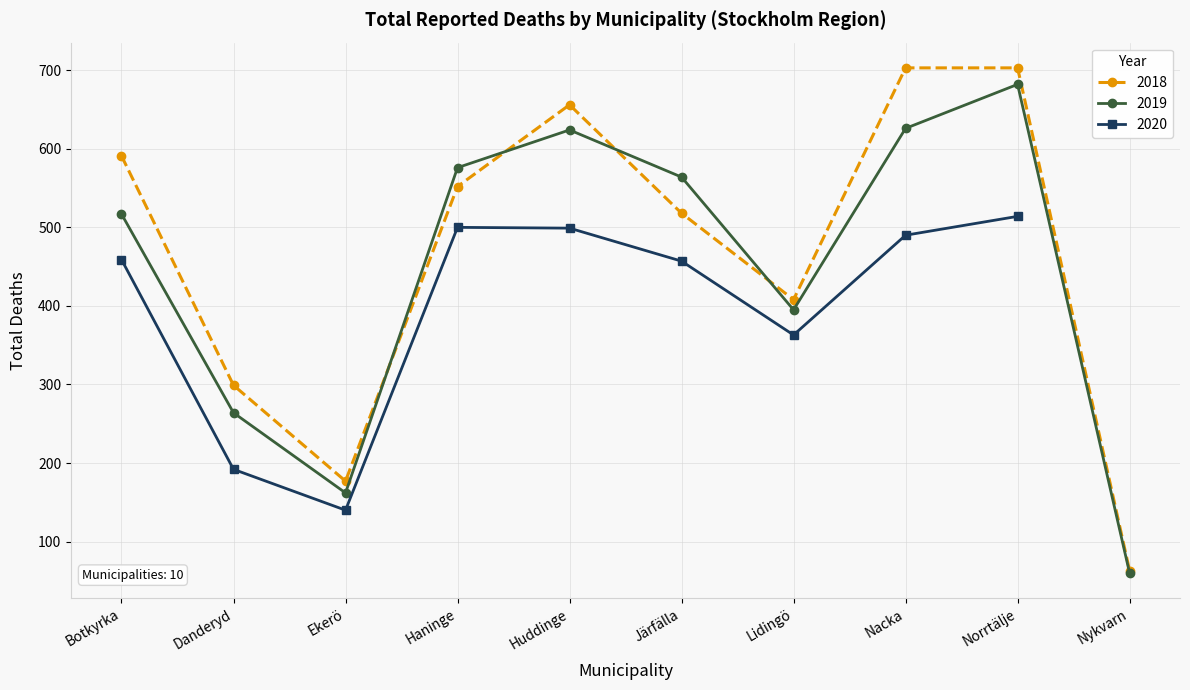

Where is 2018 nearest to the value 383?

Lidingö